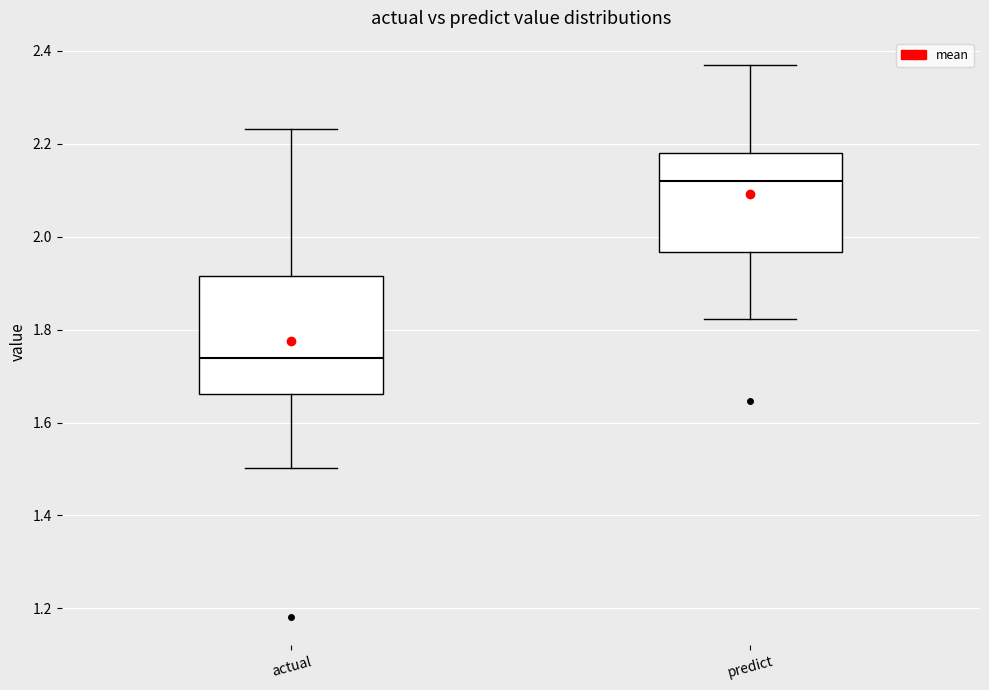

Comparing the boxes themselves (not the whiskers), which one is the tallest?

actual